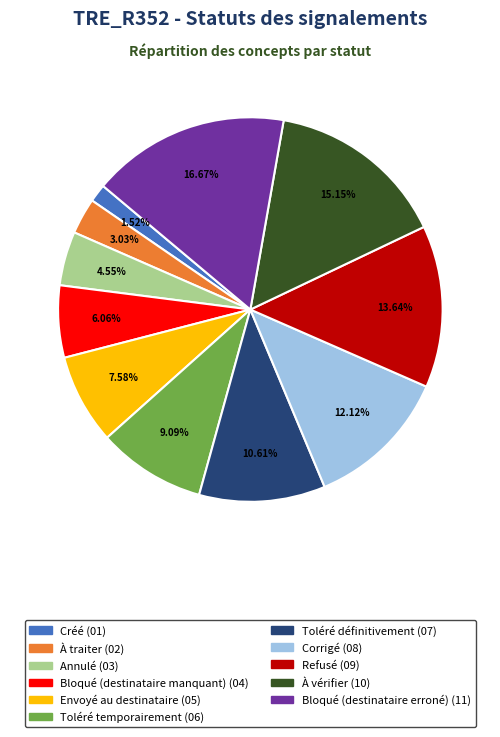

What percentage is the À traiter slice, to the nearest percent?

3%